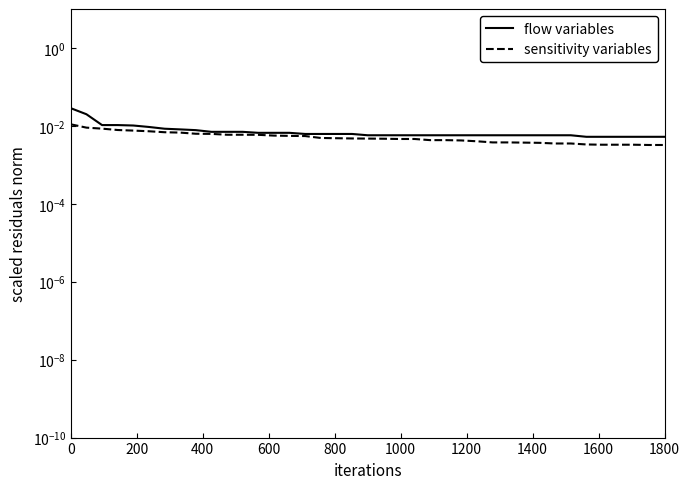

The flow variables series shows 0.0 at 400. True or false?

True